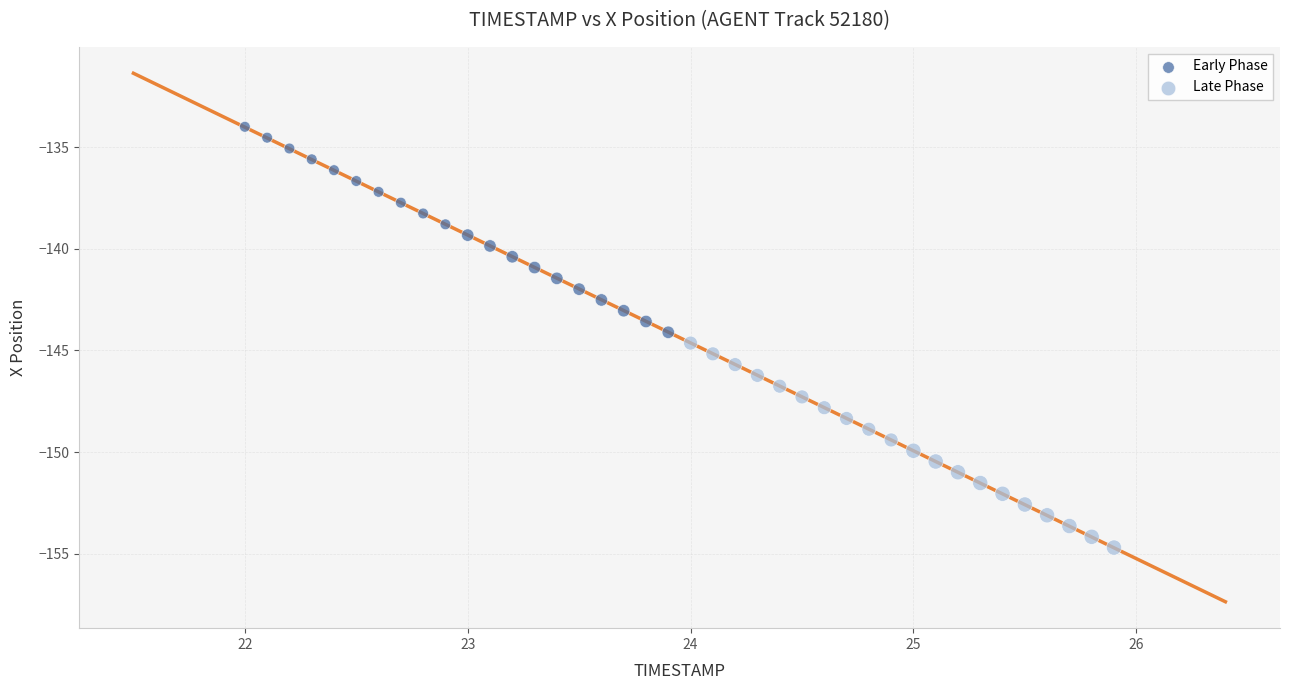

Which series has the largest Y range (max minus min)?

Early Phase